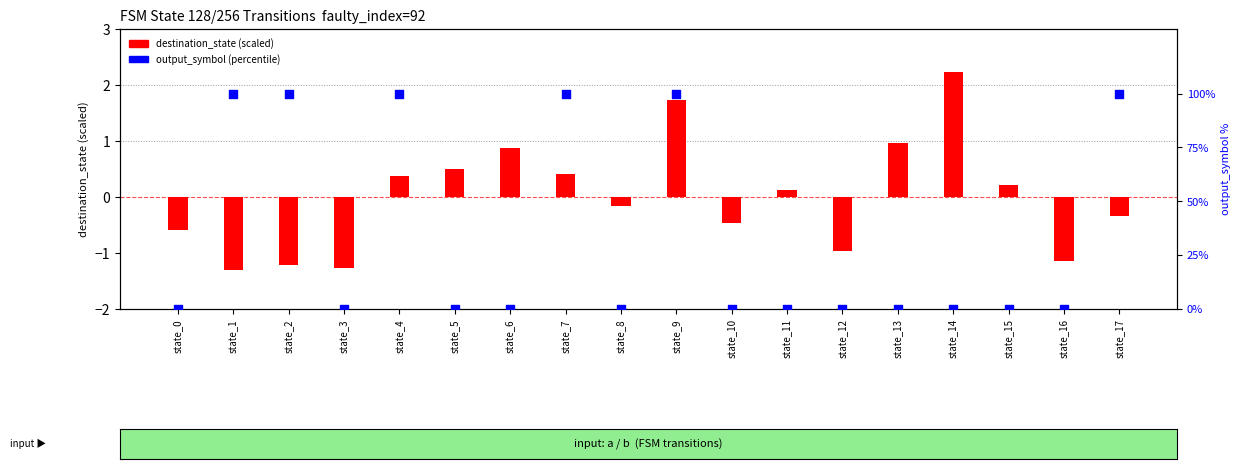

At how many categories does at least one series exceed 51?

6